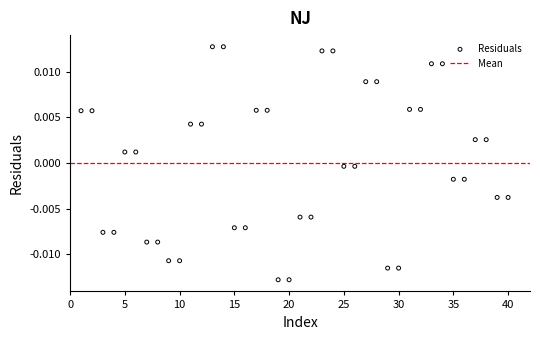

What is the range of X values (max minus min)?

39.0